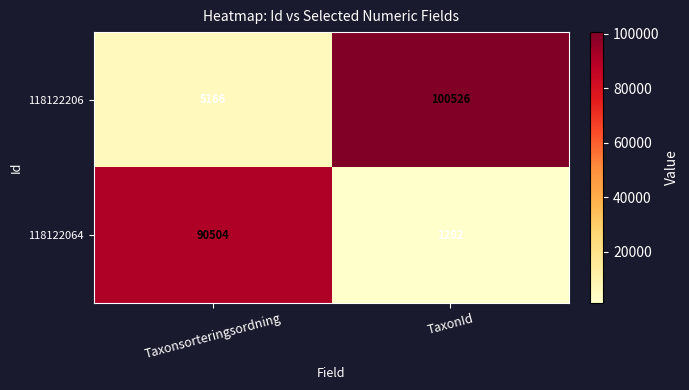

What is the difference between the maximum and minimum values in the 118122206 series?

95360